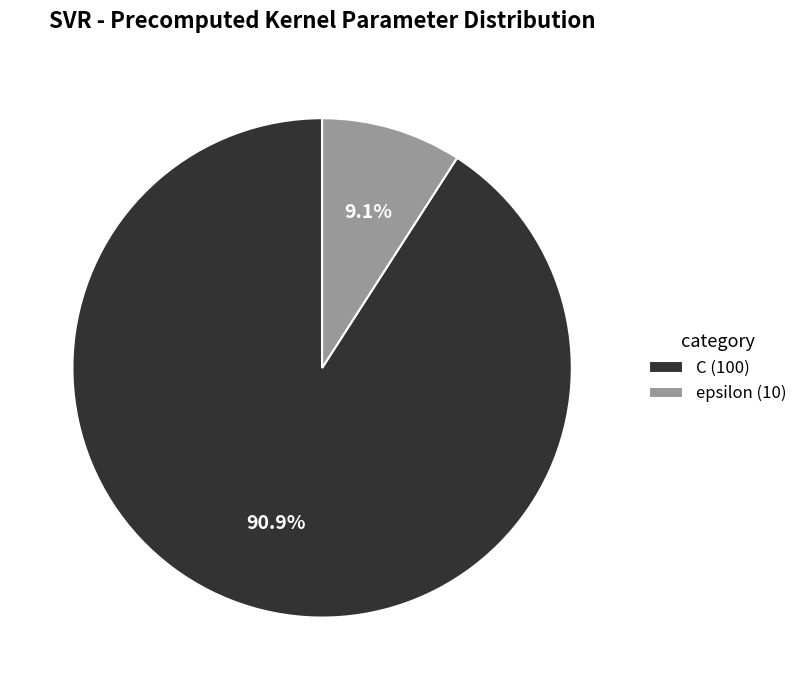

How many segments does this pie chart have?

2